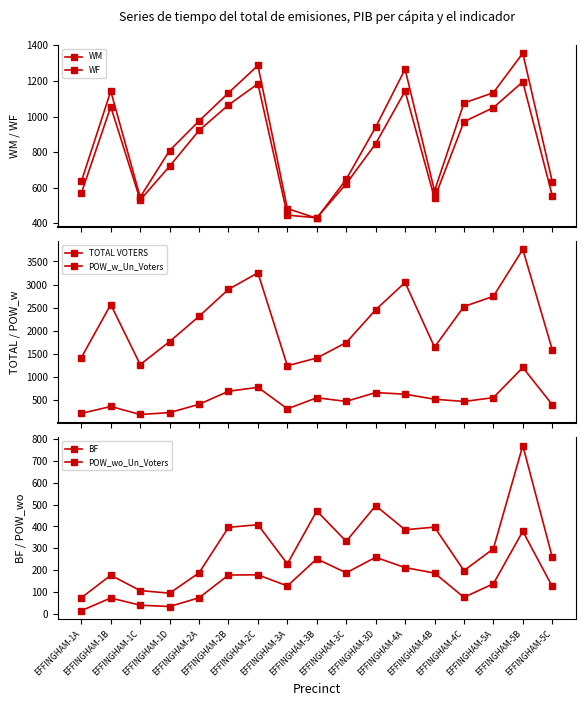

Reading left to right, extract all data points from this chart.

WM: EFFINGHAM-1A=569	EFFINGHAM-1B=1055	EFFINGHAM-1C=531	EFFINGHAM-1D=721	EFFINGHAM-2A=922	EFFINGHAM-2B=1065	EFFINGHAM-2C=1184	EFFINGHAM-3A=446	EFFINGHAM-3B=431	EFFINGHAM-3C=622	EFFINGHAM-3D=847	EFFINGHAM-4A=1143	EFFINGHAM-4B=541	EFFINGHAM-4C=971	EFFINGHAM-5A=1050	EFFINGHAM-5B=1195	EFFINGHAM-5C=556
WF: EFFINGHAM-1A=635	EFFINGHAM-1B=1143	EFFINGHAM-1C=547	EFFINGHAM-1D=809	EFFINGHAM-2A=975	EFFINGHAM-2B=1133	EFFINGHAM-2C=1287	EFFINGHAM-3A=483	EFFINGHAM-3B=428	EFFINGHAM-3C=647	EFFINGHAM-3D=940	EFFINGHAM-4A=1266	EFFINGHAM-4B=582	EFFINGHAM-4C=1076	EFFINGHAM-5A=1134	EFFINGHAM-5B=1356	EFFINGHAM-5C=634
TOTAL VOTERS: EFFINGHAM-1A=1424	EFFINGHAM-1B=2569	EFFINGHAM-1C=1273	EFFINGHAM-1D=1770	EFFINGHAM-2A=2315	EFFINGHAM-2B=2898	EFFINGHAM-2C=3254	EFFINGHAM-3A=1248	EFFINGHAM-3B=1415	EFFINGHAM-3C=1748	EFFINGHAM-3D=2456	EFFINGHAM-4A=3047	EFFINGHAM-4B=1649	EFFINGHAM-4C=2527	EFFINGHAM-5A=2746	EFFINGHAM-5B=3761	EFFINGHAM-5C=1598
POW_w_Un_Voters: EFFINGHAM-1A=218	EFFINGHAM-1B=368	EFFINGHAM-1C=195	EFFINGHAM-1D=236	EFFINGHAM-2A=415	EFFINGHAM-2B=697	EFFINGHAM-2C=782	EFFINGHAM-3A=317	EFFINGHAM-3B=556	EFFINGHAM-3C=478	EFFINGHAM-3D=668	EFFINGHAM-4A=634	EFFINGHAM-4B=525	EFFINGHAM-4C=476	EFFINGHAM-5A=559	EFFINGHAM-5B=1210	EFFINGHAM-5C=408
BF: EFFINGHAM-1A=15	EFFINGHAM-1B=73	EFFINGHAM-1C=40	EFFINGHAM-1D=34	EFFINGHAM-2A=74	EFFINGHAM-2B=178	EFFINGHAM-2C=179	EFFINGHAM-3A=128	EFFINGHAM-3B=252	EFFINGHAM-3C=188	EFFINGHAM-3D=259	EFFINGHAM-4A=212	EFFINGHAM-4B=187	EFFINGHAM-4C=76	EFFINGHAM-5A=138	EFFINGHAM-5B=378	EFFINGHAM-5C=126
POW_wo_Un_Voters: EFFINGHAM-1A=74	EFFINGHAM-1B=177	EFFINGHAM-1C=107	EFFINGHAM-1D=95	EFFINGHAM-2A=188	EFFINGHAM-2B=396	EFFINGHAM-2C=408	EFFINGHAM-3A=229	EFFINGHAM-3B=471	EFFINGHAM-3C=332	EFFINGHAM-3D=495	EFFINGHAM-4A=385	EFFINGHAM-4B=397	EFFINGHAM-4C=198	EFFINGHAM-5A=298	EFFINGHAM-5B=770	EFFINGHAM-5C=260